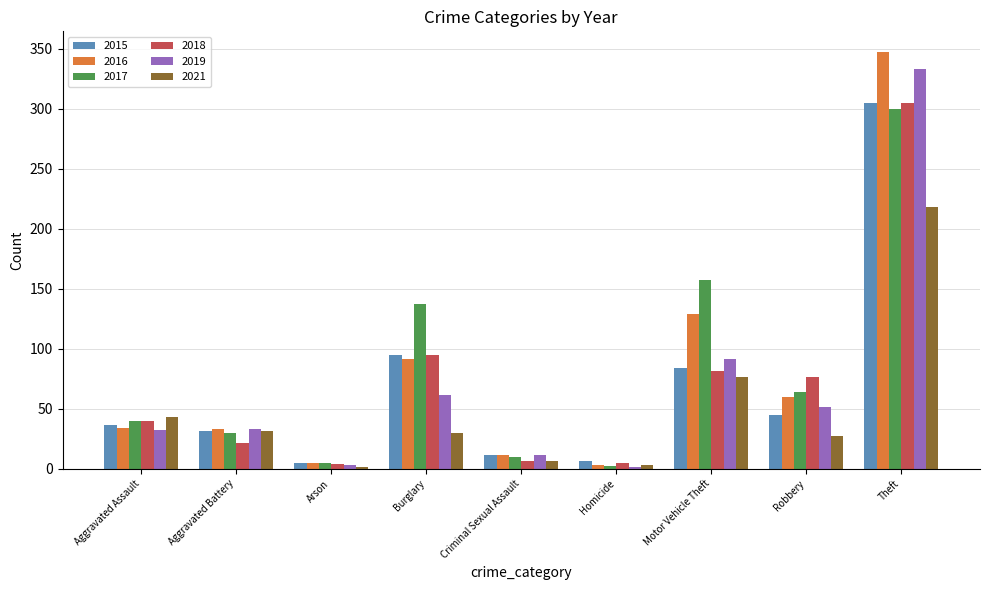

What is the greatest value displayed?

347